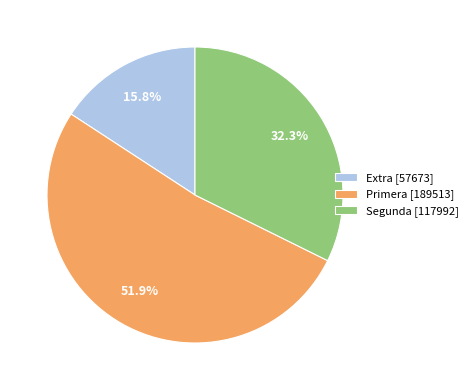

What percentage do Primera [189513] and Segunda [117992] together represent?

84.2%